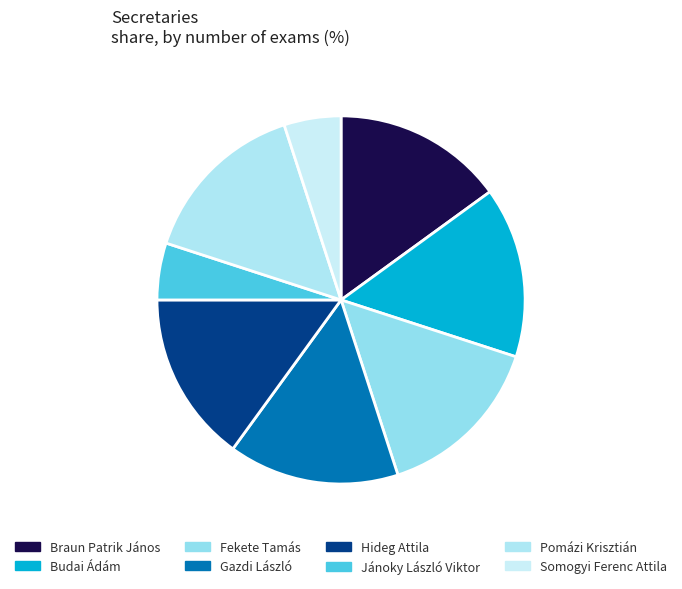

How many slices are in this pie chart?

8